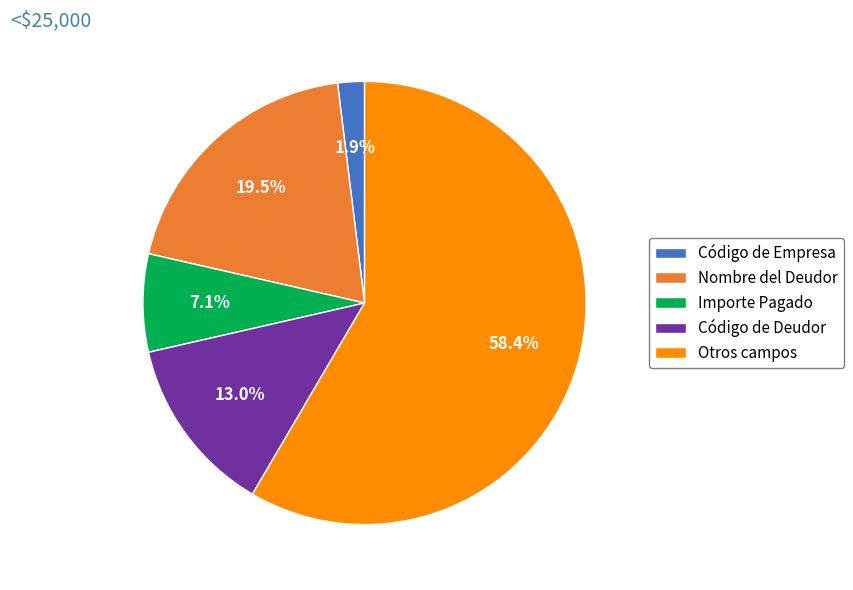

Rank the categories by value from lowest to highest.

Código de Empresa, Importe Pagado, Código de Deudor, Nombre del Deudor, Otros campos